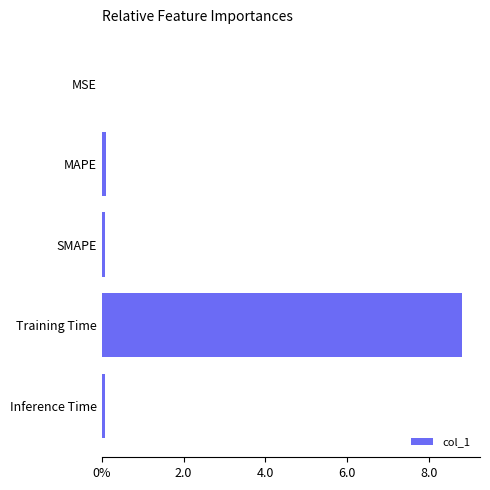

Are the bars horizontal?

Yes